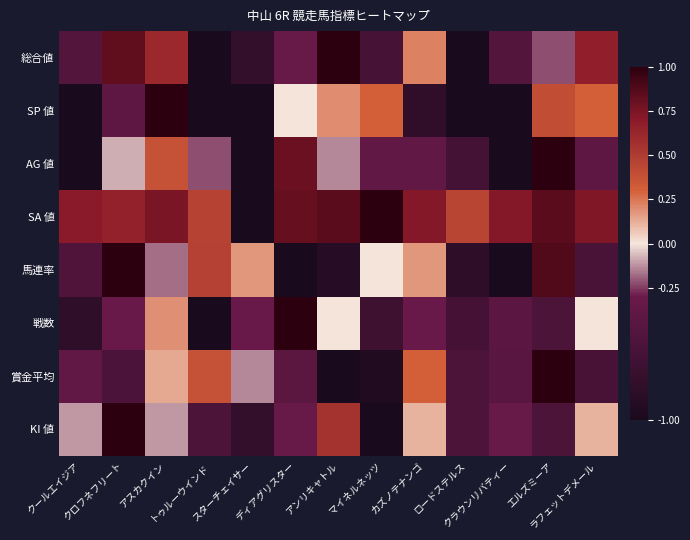

At how many categories does at least one series exceed 0?

13